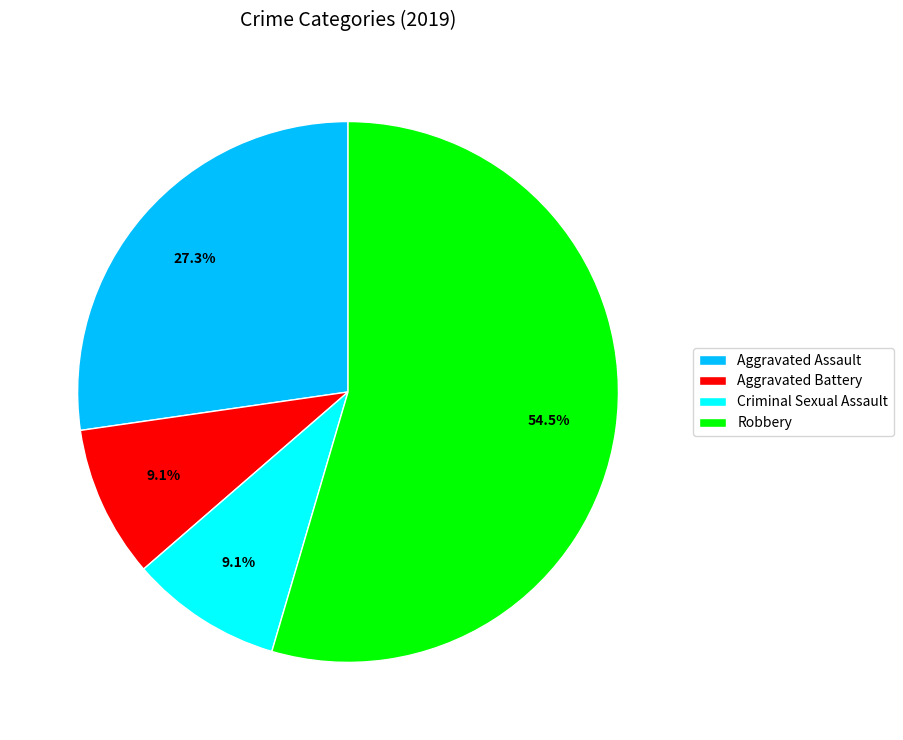

Which category accounts for the majority?

Robbery